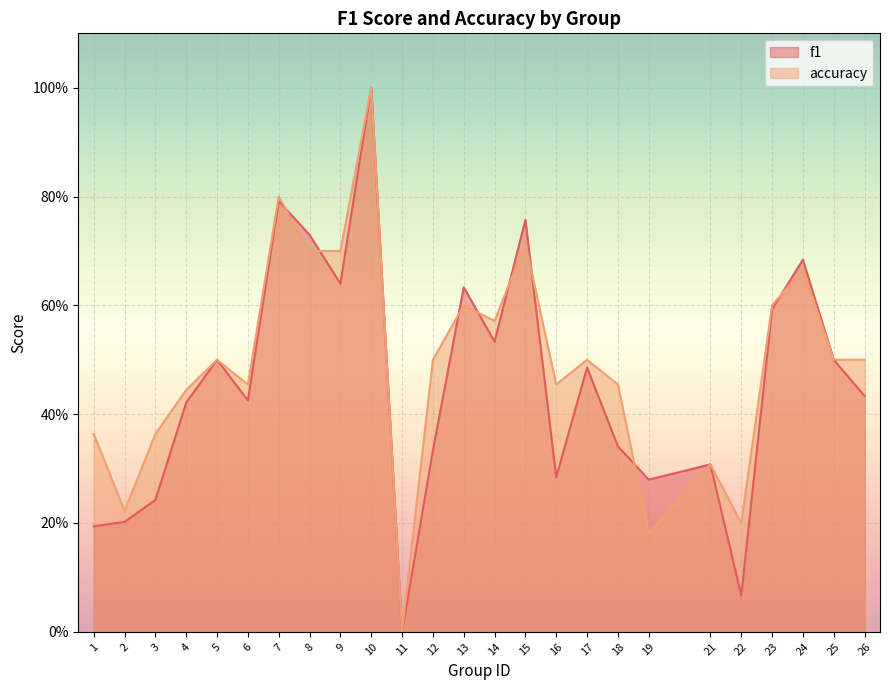

At which label does f1 reach its minimum?

11